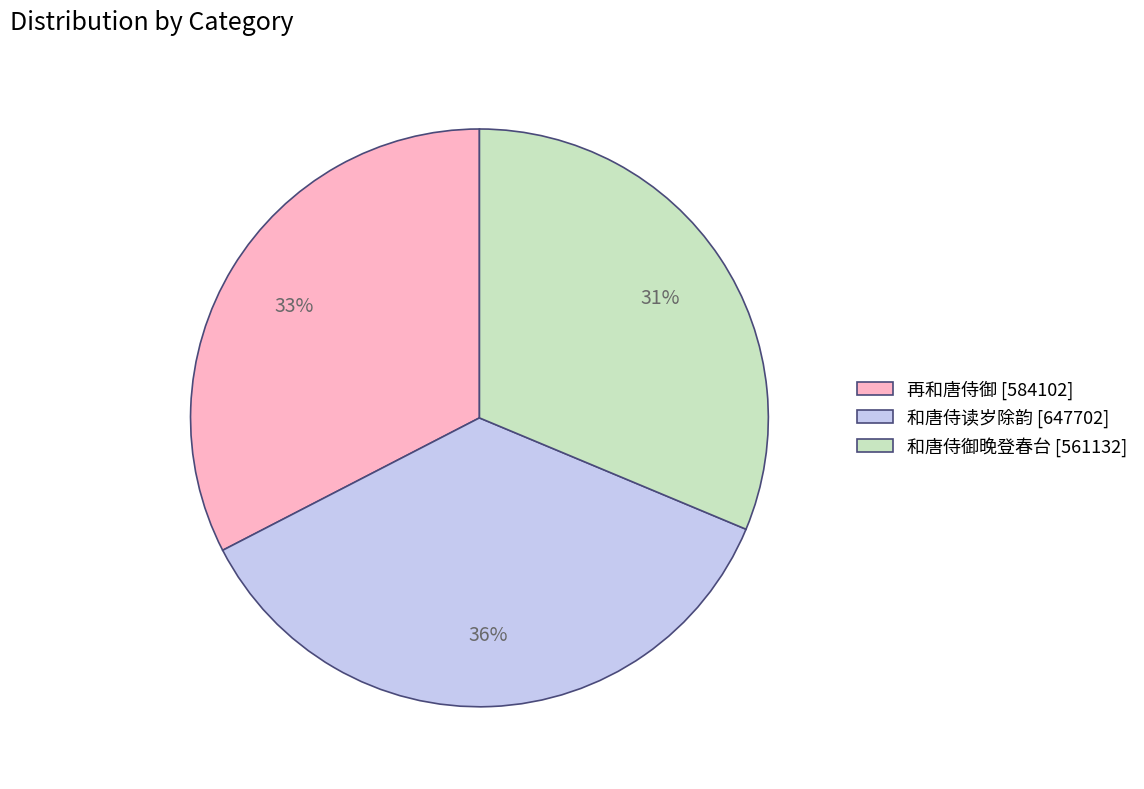

Rank the categories by value from lowest to highest.

和唐侍御晚登春台, 再和唐侍御, 和唐侍读岁除韵